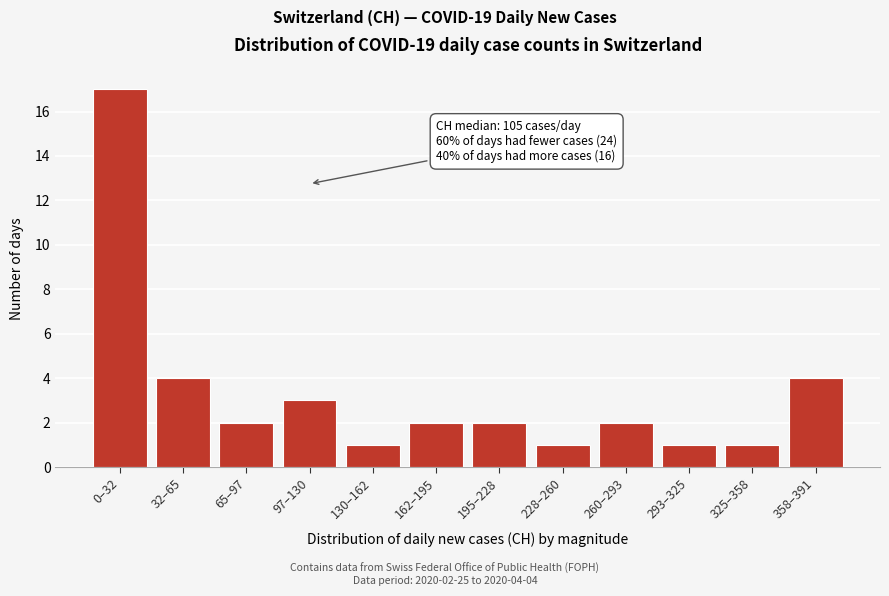

Reading right to left, list all the values displayed in this chart.

358–391=4	325–358=1	293–325=1	260–293=2	228–260=1	195–228=2	162–195=2	130–162=1	97–130=3	65–97=2	32–65=4	0–32=17